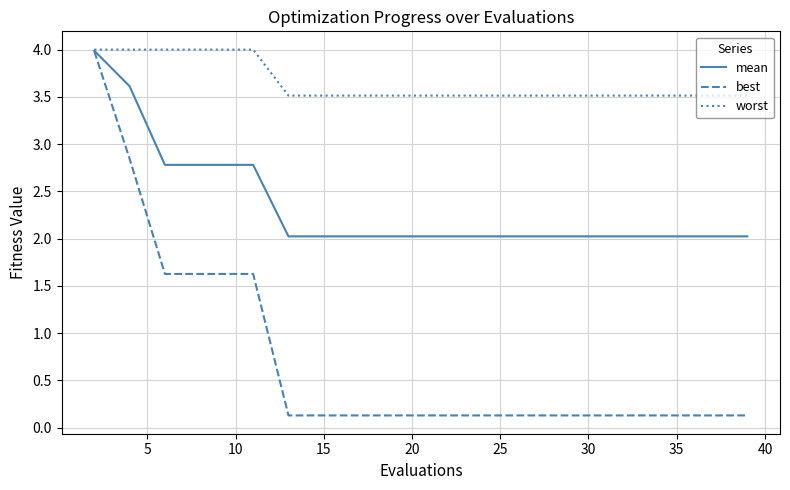

What is the highest value of the worst series?

4.0